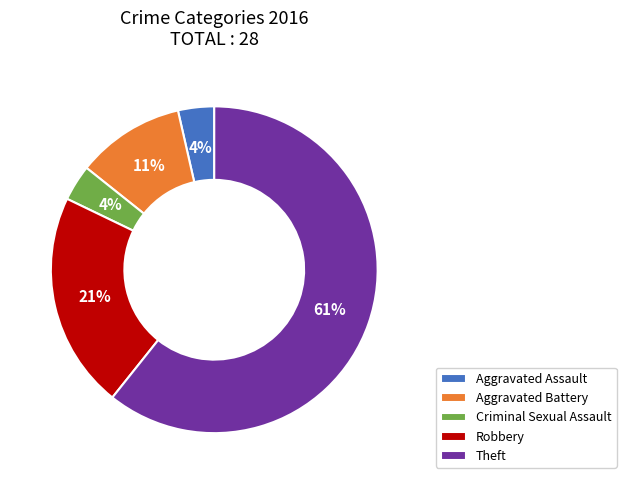

The Aggravated Battery slice represents 11% of the pie. True or false?

True